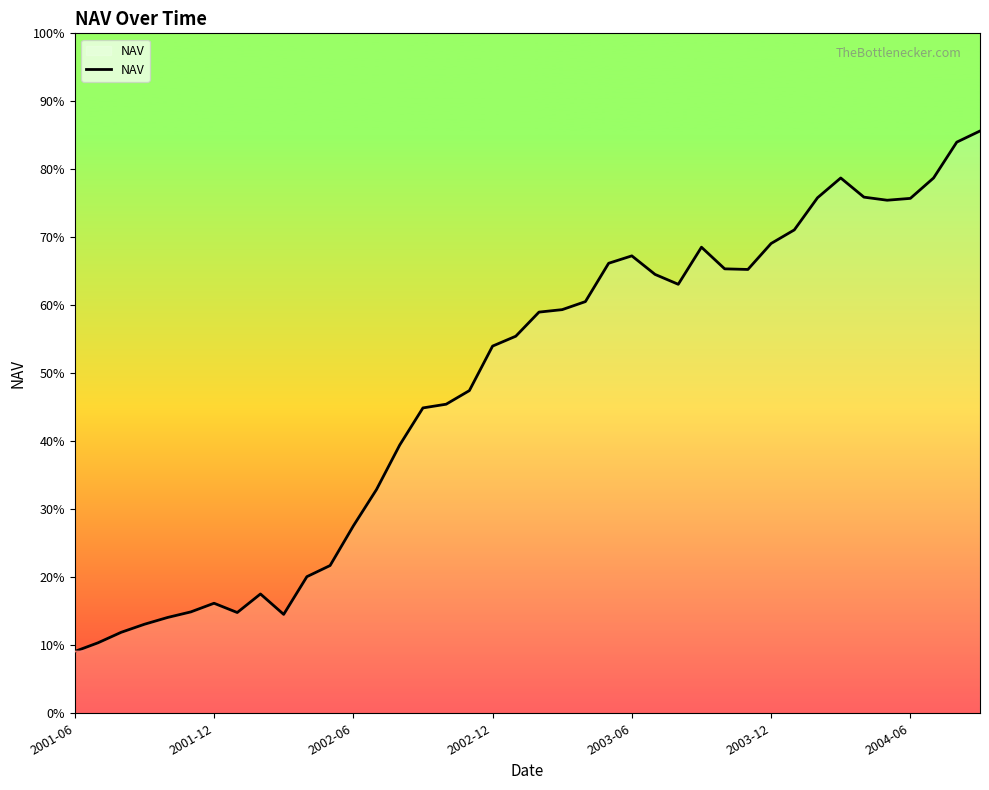

Where is the data nearest to the value 10421?

17